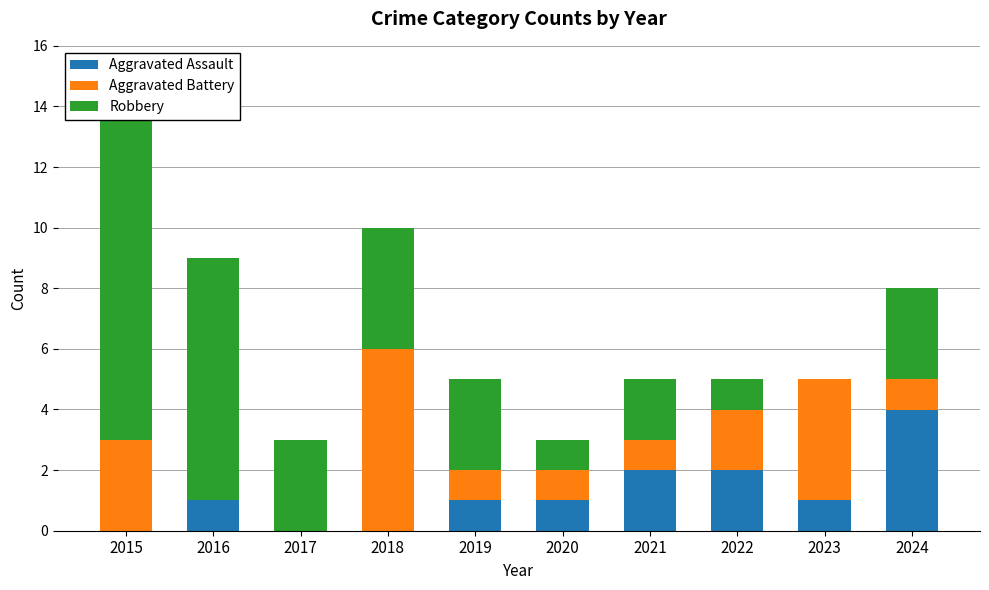

How many series are shown in this chart?

3